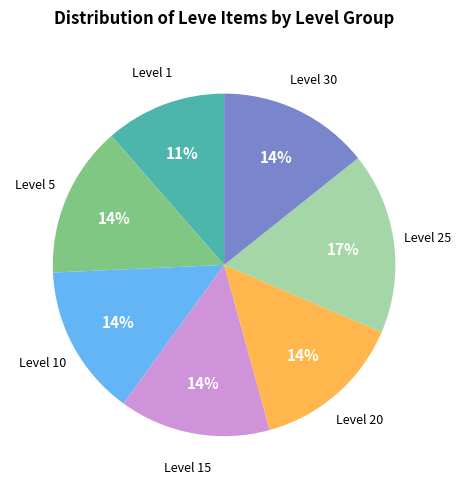

Is there a majority slice in this chart?

No